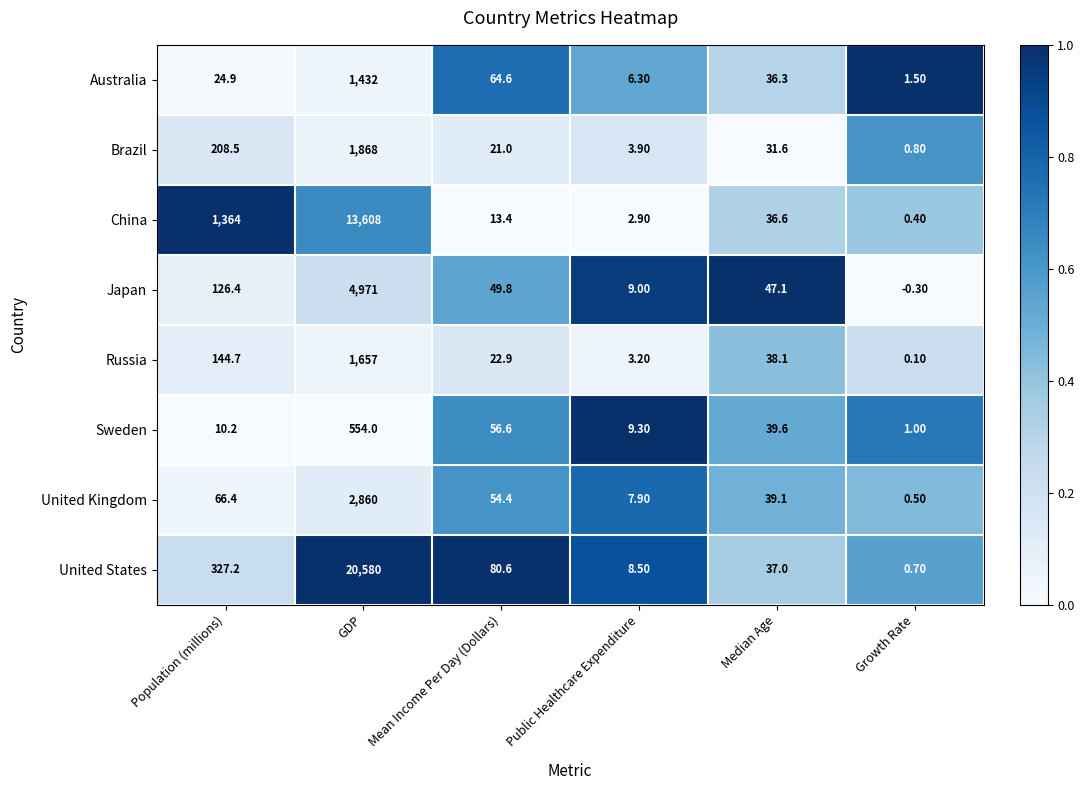

Which label corresponds to the smallest value in the chart?

Growth Rate